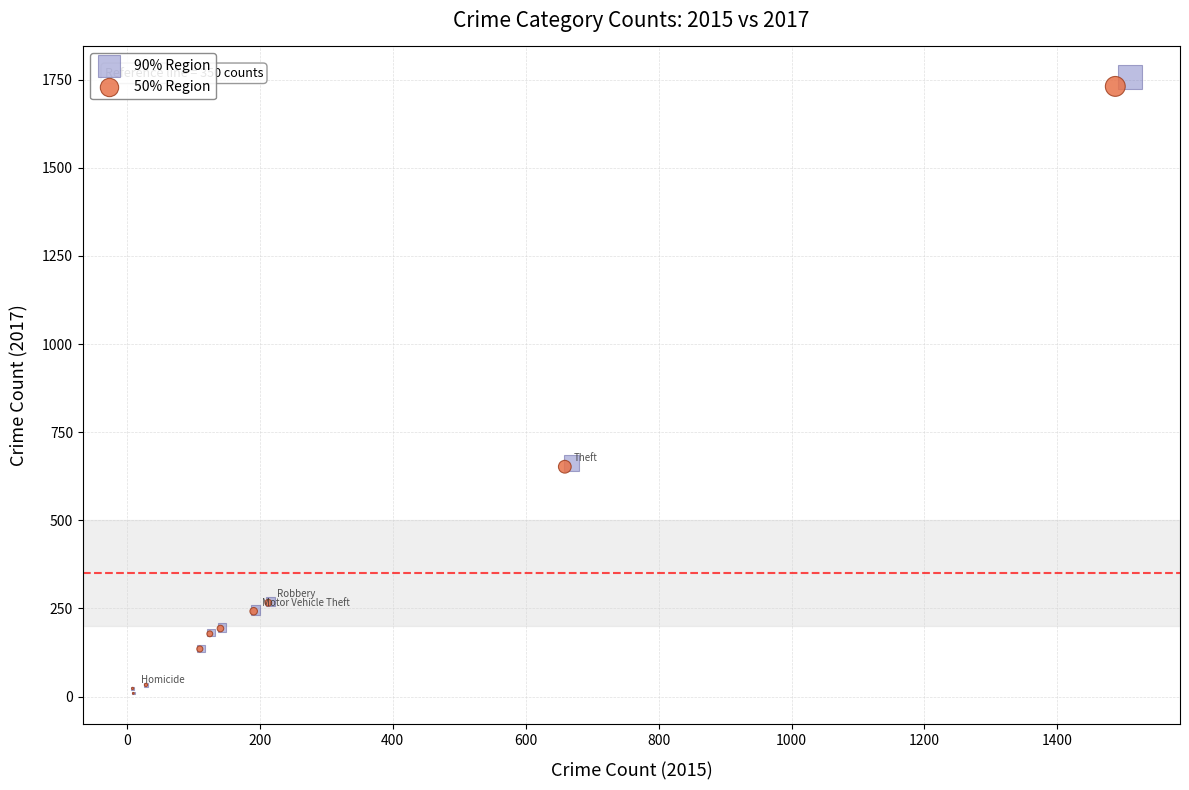

Which series has the widest spread of Y values?

90% Region